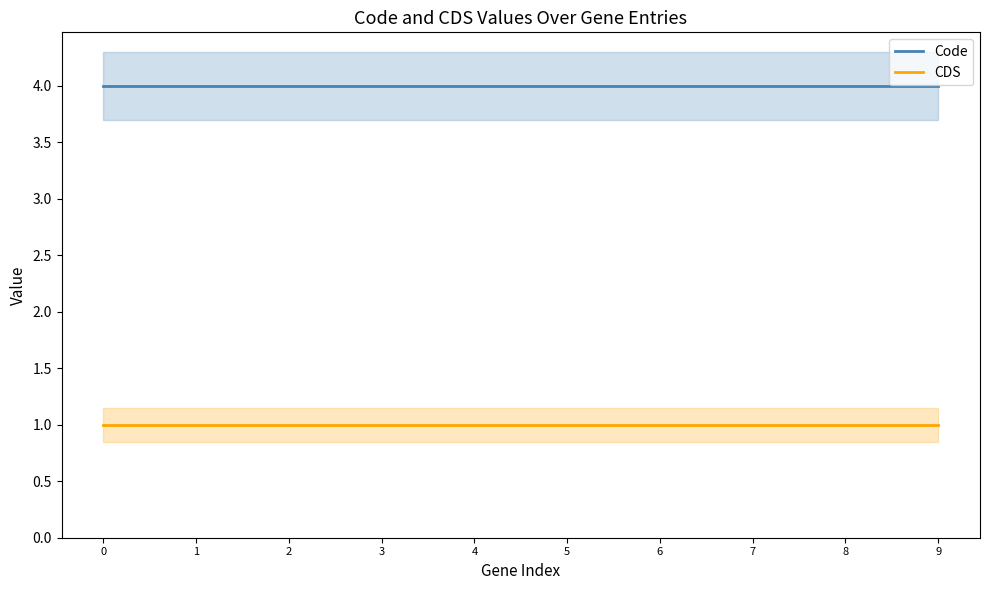

Reading left to right, extract all data points from this chart.

Code: 4	4	4	4	4	4	4	4	4	4
CDS: 1	1	1	1	1	1	1	1	1	1